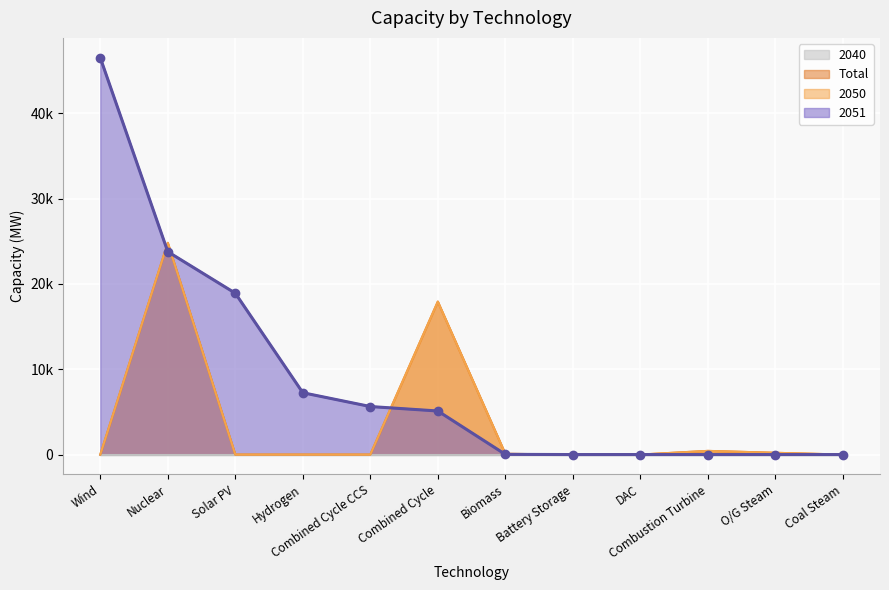

Reading right to left, transcribe all the data shown in this chart.

2051: Biomass=23.0	O/G Steam=0.0	Combustion Turbine=0.0	DAC=0.0	Hydrogen=7245.2	Battery Storage=0.3	Solar PV=18906.8	Wind=46501.6	Nuclear=23769.1	Combined Cycle CCS=5627.3	Combined Cycle=5105.4	Coal Steam=0.0
2050: Biomass=87.5	O/G Steam=205.7	Combustion Turbine=429.7	DAC=0.0	Hydrogen=0.0	Battery Storage=0.6	Solar PV=0.0	Wind=0.0	Nuclear=24812.9	Combined Cycle CCS=0.0	Combined Cycle=17923.3	Coal Steam=0.0
Total: Biomass=87.5	O/G Steam=205.7	Combustion Turbine=429.7	DAC=0.0	Hydrogen=0.0	Battery Storage=0.6	Solar PV=0.0	Wind=0.0	Nuclear=24812.9	Combined Cycle CCS=0.0	Combined Cycle=17923.3	Coal Steam=0.0
2040: Biomass=0.0	O/G Steam=0.0	Combustion Turbine=0.0	DAC=0.0	Hydrogen=0.0	Battery Storage=0.0	Solar PV=0.0	Wind=0.0	Nuclear=0.0	Combined Cycle CCS=0.0	Combined Cycle=0.0	Coal Steam=0.0